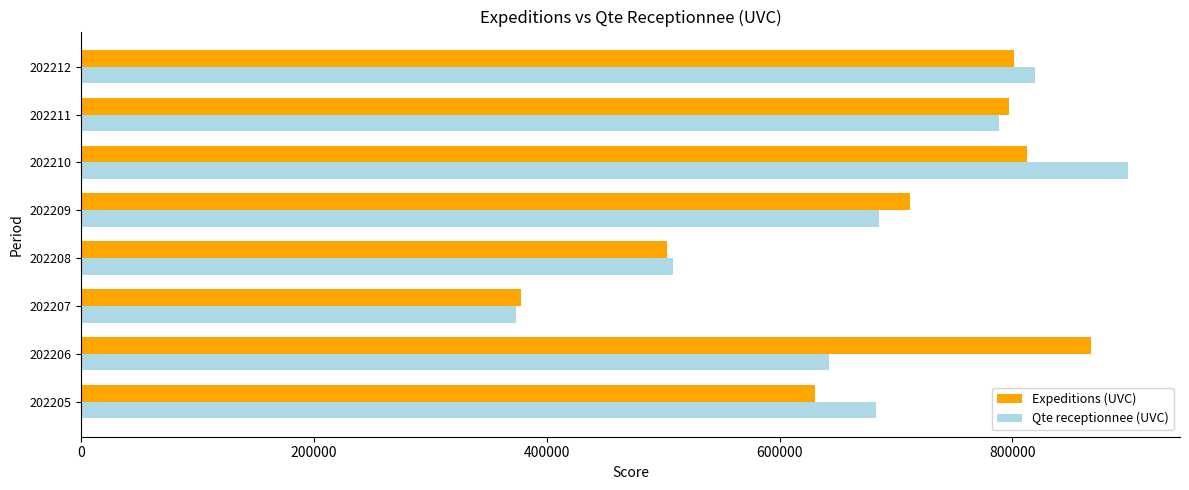

What is the average value of the Qte receptionnee (UVC) series?

675004